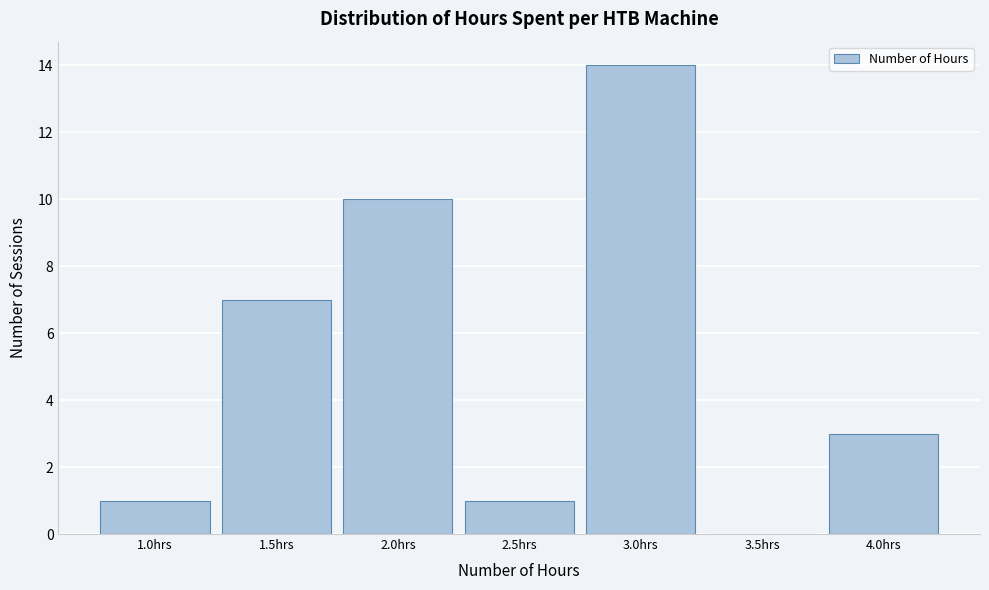

Which range on the x-axis has the tallest bar?

2.75 to 3.25